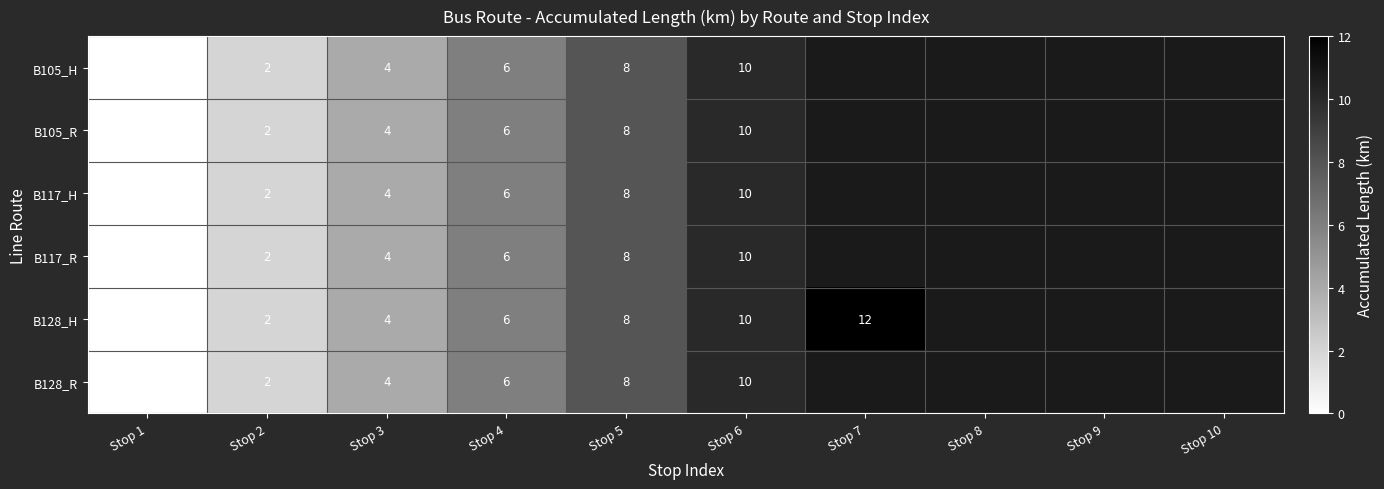

The B128_R series shows 4 at Stop 2. True or false?

False